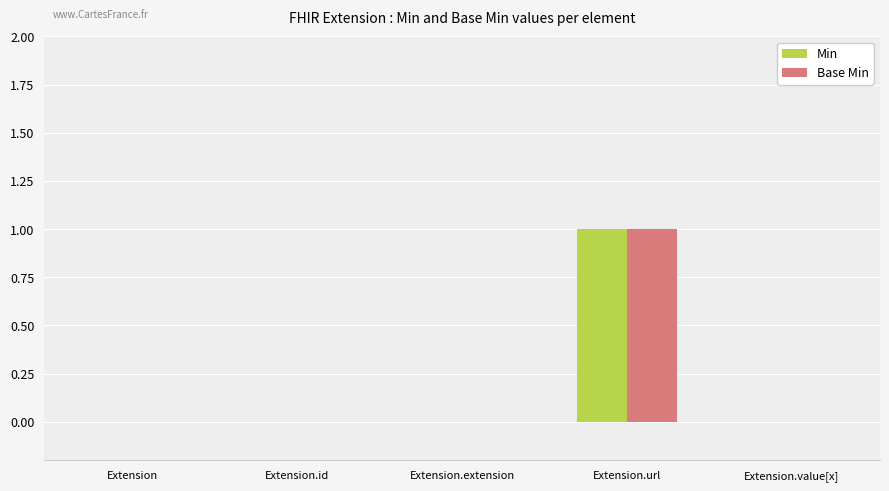

How many series are shown in this chart?

2